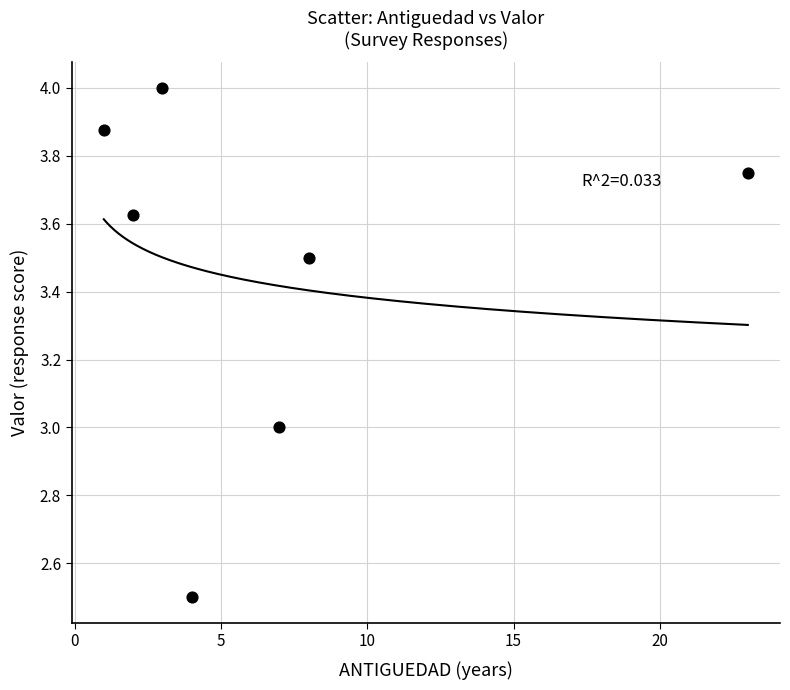

What is the average X value?

6.9